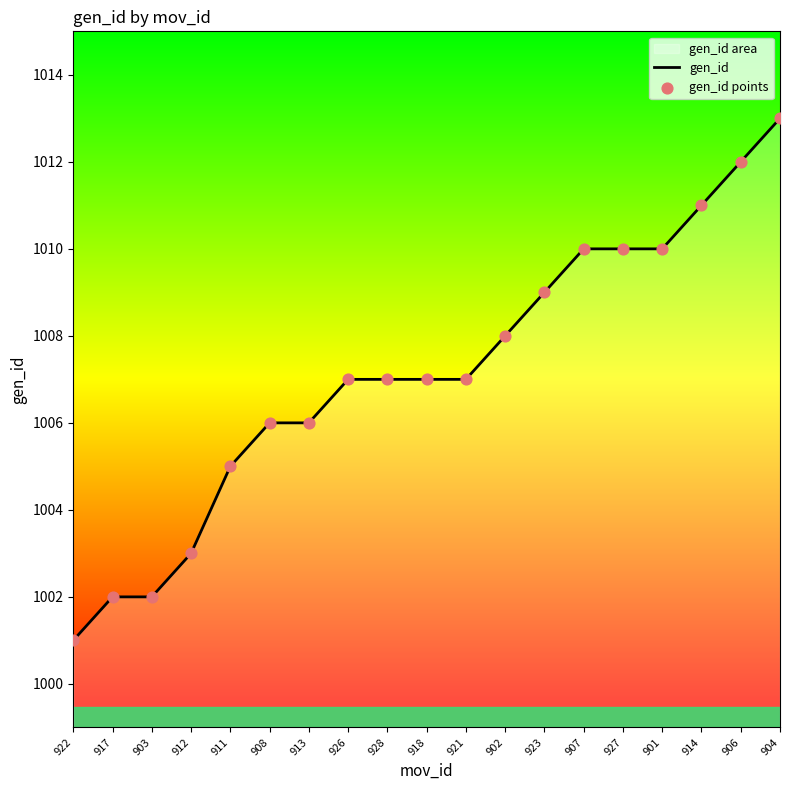

At how many categories does at least one series exceed 1002?

16